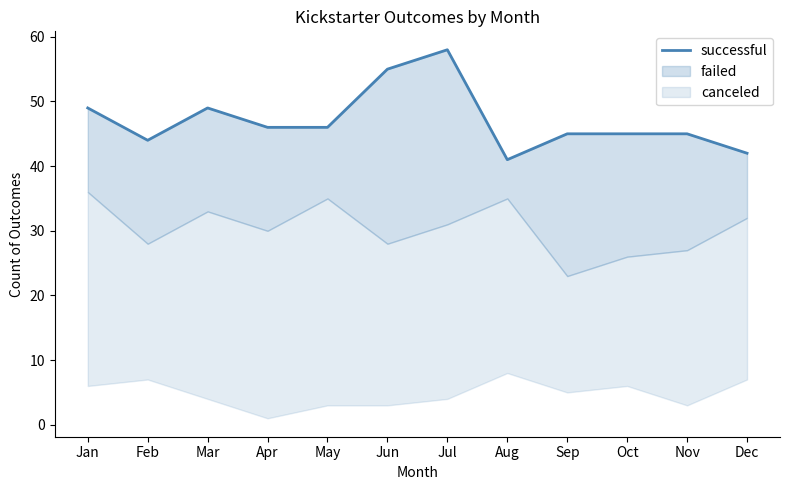

What is the sum of the values at Jun and Aug?

96